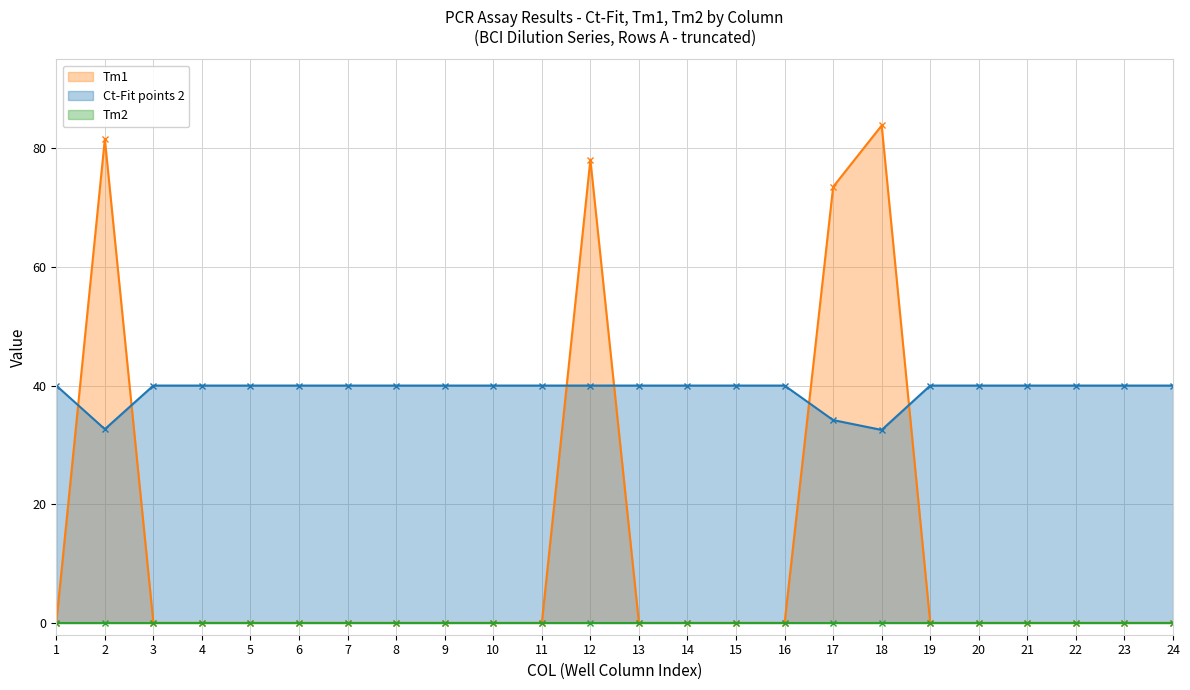

What is the value of the Ct-Fit points 2 point at the 10th from the left?

40.0